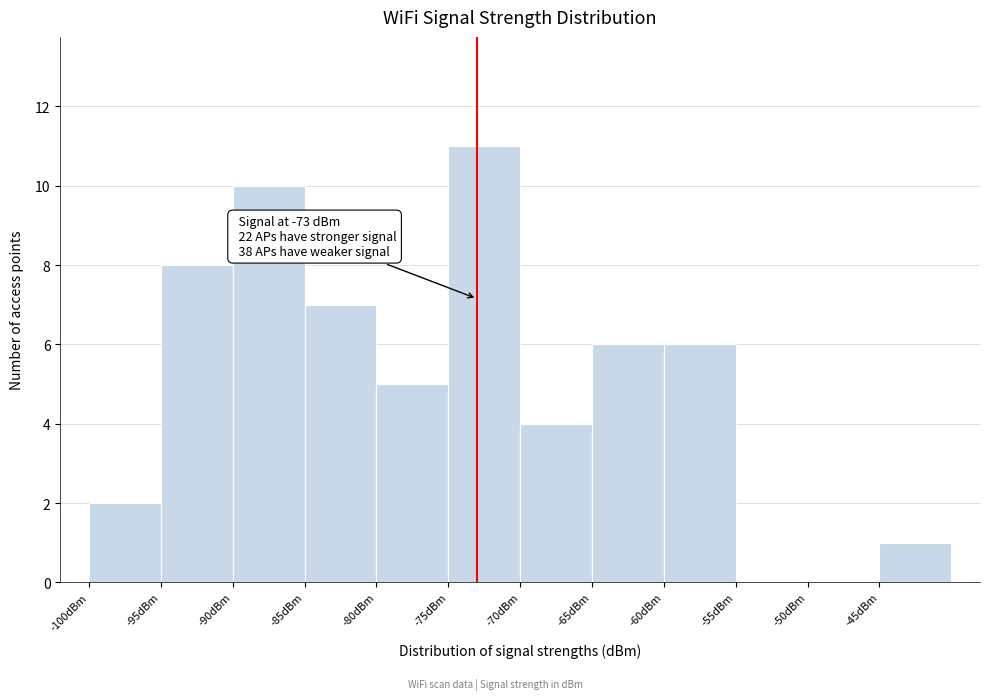

Which range on the x-axis has the tallest bar?

-75 to -70